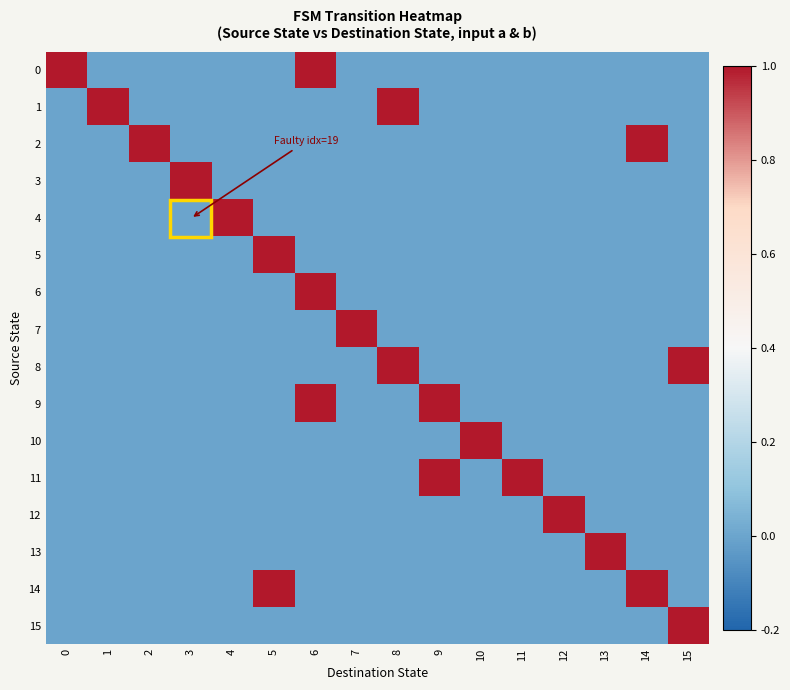

Reading left to right, extract all data points from this chart.

0: 0=1	1=0	2=0	3=0	4=0	5=0	6=1	7=0	8=0	9=0	10=0	11=0	12=0	13=0	14=0	15=0
1: 0=0	1=1	2=0	3=0	4=0	5=0	6=0	7=0	8=1	9=0	10=0	11=0	12=0	13=0	14=0	15=0
2: 0=0	1=0	2=1	3=0	4=0	5=0	6=0	7=0	8=0	9=0	10=0	11=0	12=0	13=0	14=1	15=0
3: 0=0	1=0	2=0	3=1	4=0	5=0	6=0	7=0	8=0	9=0	10=0	11=0	12=0	13=0	14=0	15=0
4: 0=0	1=0	2=0	3=0	4=1	5=0	6=0	7=0	8=0	9=0	10=0	11=0	12=0	13=0	14=0	15=0
5: 0=0	1=0	2=0	3=0	4=0	5=1	6=0	7=0	8=0	9=0	10=0	11=0	12=0	13=0	14=0	15=0
6: 0=0	1=0	2=0	3=0	4=0	5=0	6=1	7=0	8=0	9=0	10=0	11=0	12=0	13=0	14=0	15=0
7: 0=0	1=0	2=0	3=0	4=0	5=0	6=0	7=1	8=0	9=0	10=0	11=0	12=0	13=0	14=0	15=0
8: 0=0	1=0	2=0	3=0	4=0	5=0	6=0	7=0	8=1	9=0	10=0	11=0	12=0	13=0	14=0	15=1
9: 0=0	1=0	2=0	3=0	4=0	5=0	6=1	7=0	8=0	9=1	10=0	11=0	12=0	13=0	14=0	15=0
10: 0=0	1=0	2=0	3=0	4=0	5=0	6=0	7=0	8=0	9=0	10=1	11=0	12=0	13=0	14=0	15=0
11: 0=0	1=0	2=0	3=0	4=0	5=0	6=0	7=0	8=0	9=1	10=0	11=1	12=0	13=0	14=0	15=0
12: 0=0	1=0	2=0	3=0	4=0	5=0	6=0	7=0	8=0	9=0	10=0	11=0	12=1	13=0	14=0	15=0
13: 0=0	1=0	2=0	3=0	4=0	5=0	6=0	7=0	8=0	9=0	10=0	11=0	12=0	13=1	14=0	15=0
14: 0=0	1=0	2=0	3=0	4=0	5=1	6=0	7=0	8=0	9=0	10=0	11=0	12=0	13=0	14=1	15=0
15: 0=0	1=0	2=0	3=0	4=0	5=0	6=0	7=0	8=0	9=0	10=0	11=0	12=0	13=0	14=0	15=1